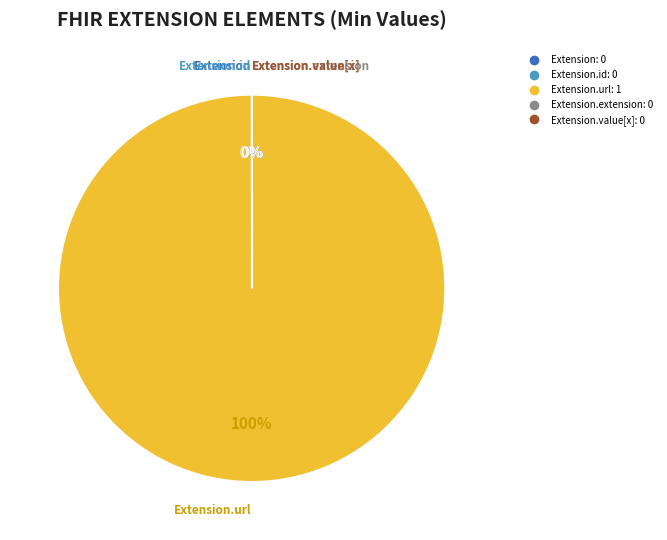

Is there any slice that represents more than half of the pie?

Yes